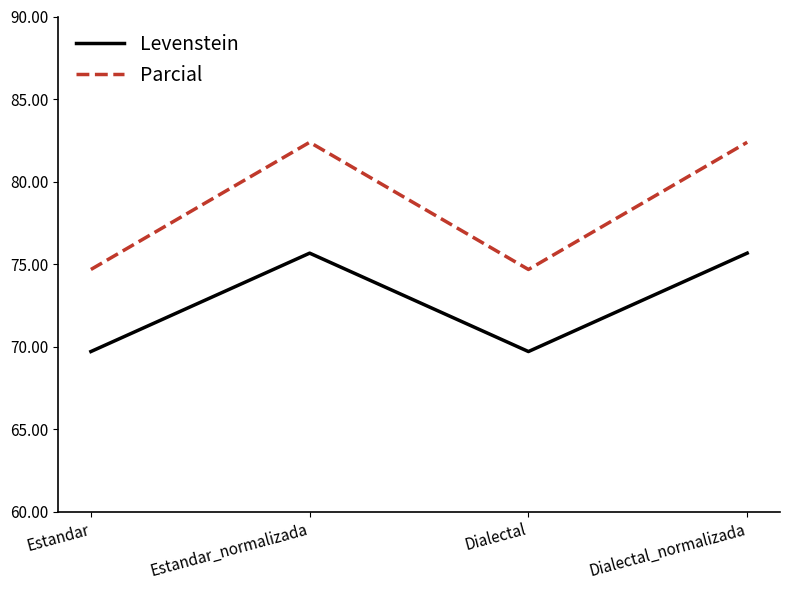

Rank the series at Estandar_normalizada from lowest to highest value.

Levenstein, Parcial